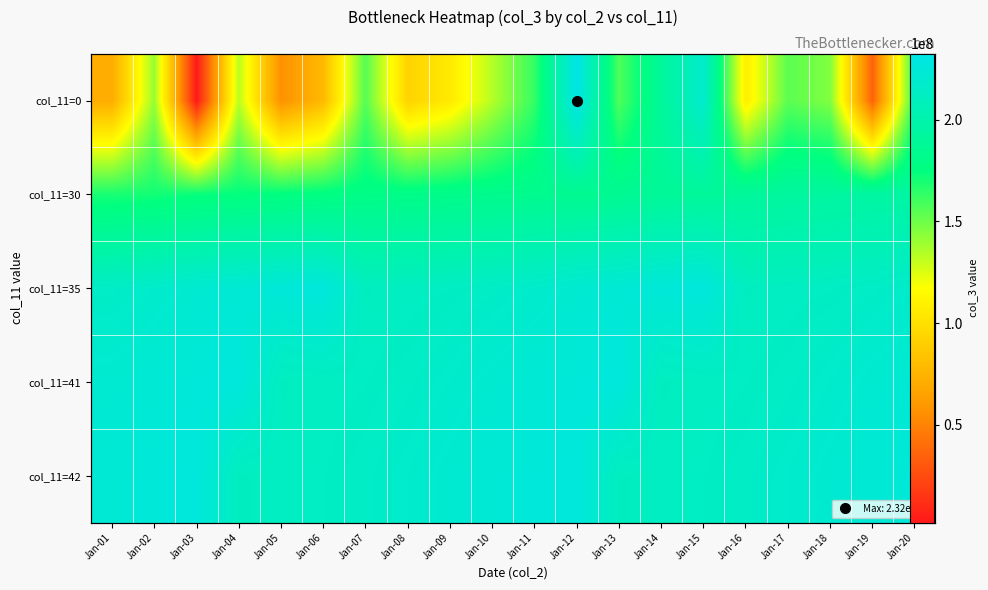

Between Jan-19 and Jan-06, which is larger?

Jan-06